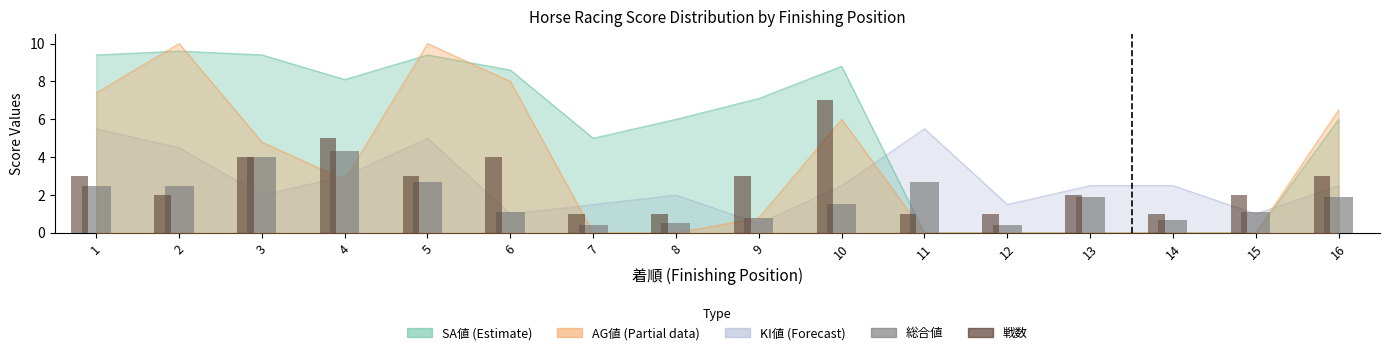

True or false: 総合値 has a value of 2.3 at 10.

False